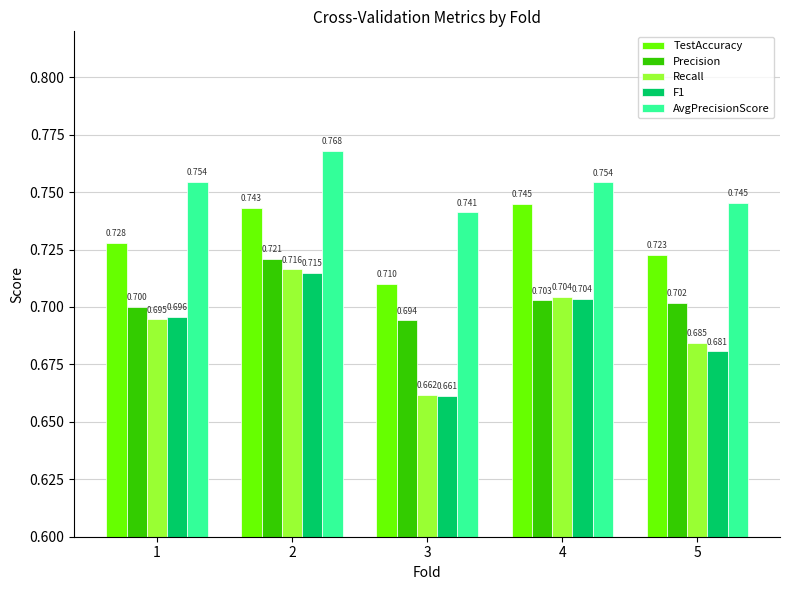

Is the value of Recall at 1 greater than the value of Precision at 1?

No